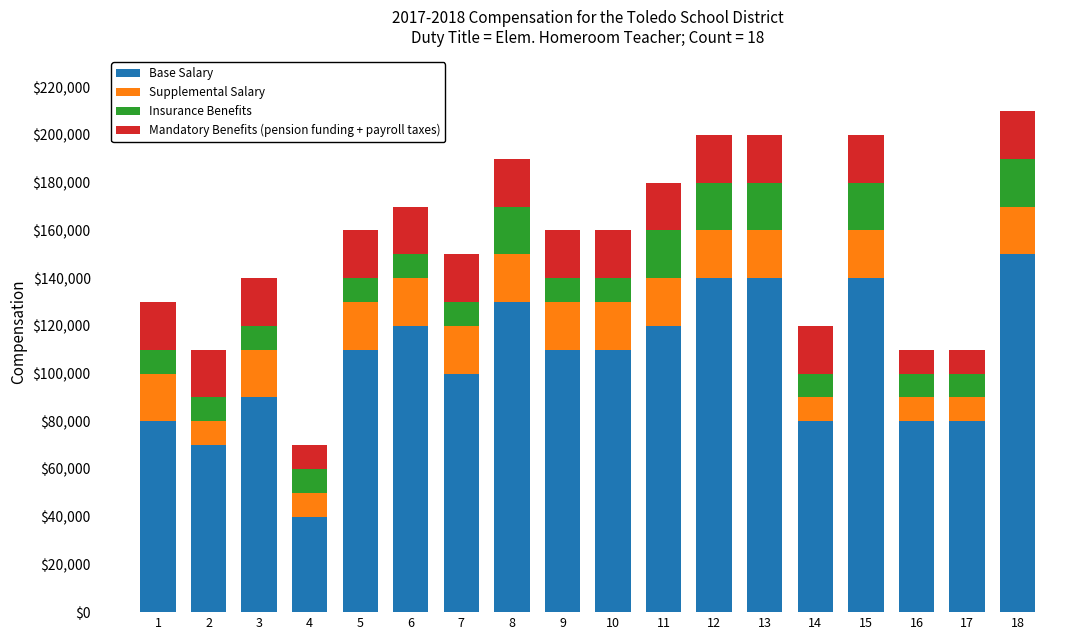

What is the difference between the second highest and second lowest values in the Base Salary series?

70000